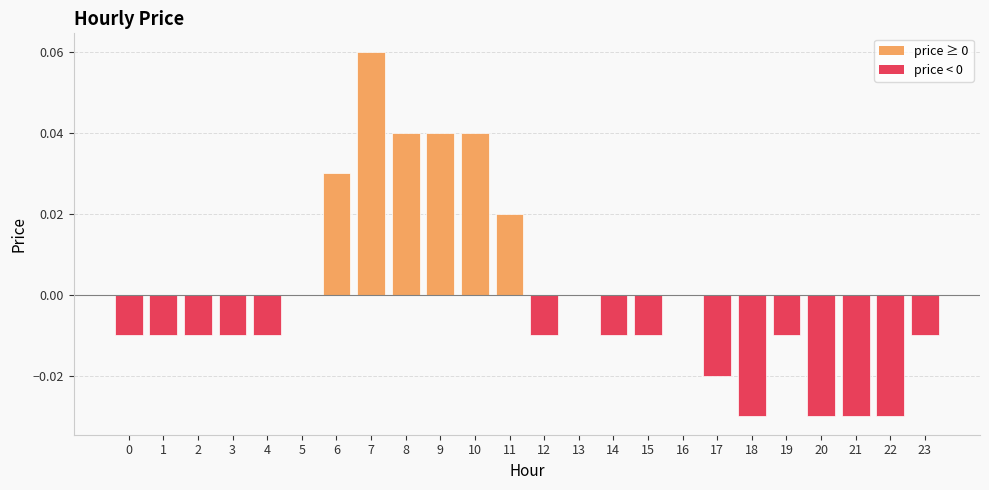

At which category does the chart reach its peak across all series?

7